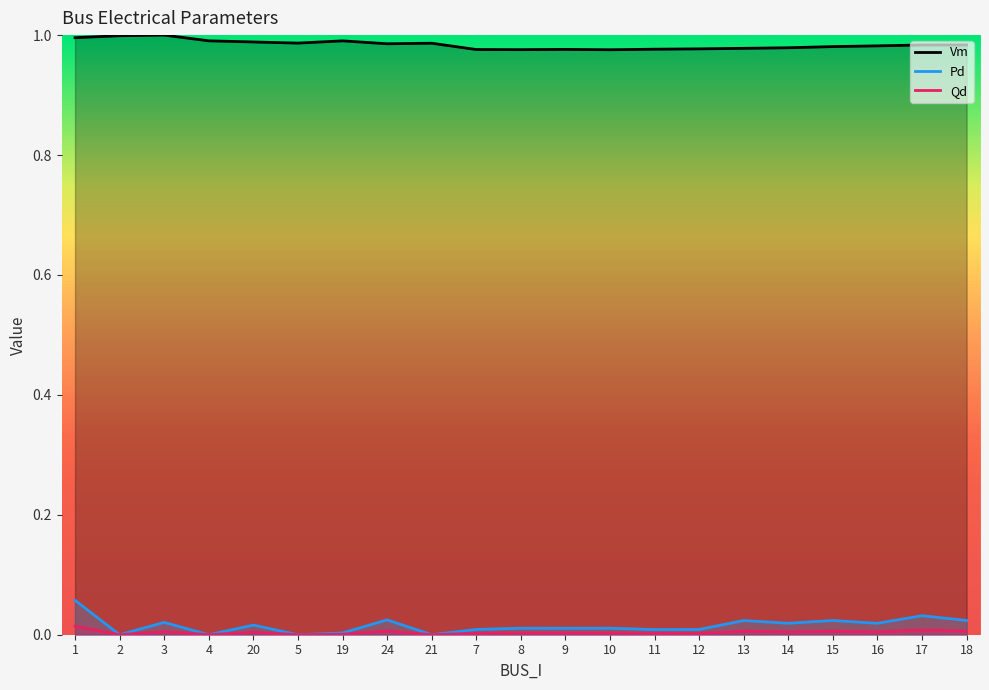

What is the total value across all series at 19?

1.0